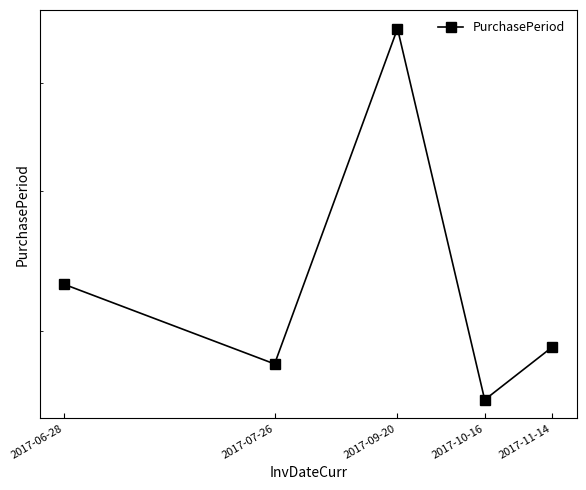

Rank the categories by value from lowest to highest.

2017-10-16, 2017-07-26, 2017-11-14, 2017-06-28, 2017-09-20